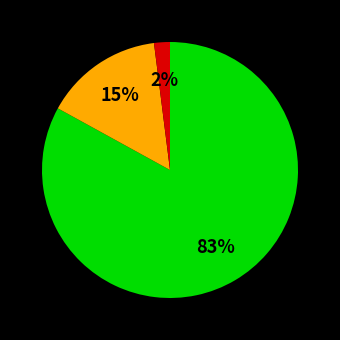

Is there a majority slice in this chart?

Yes